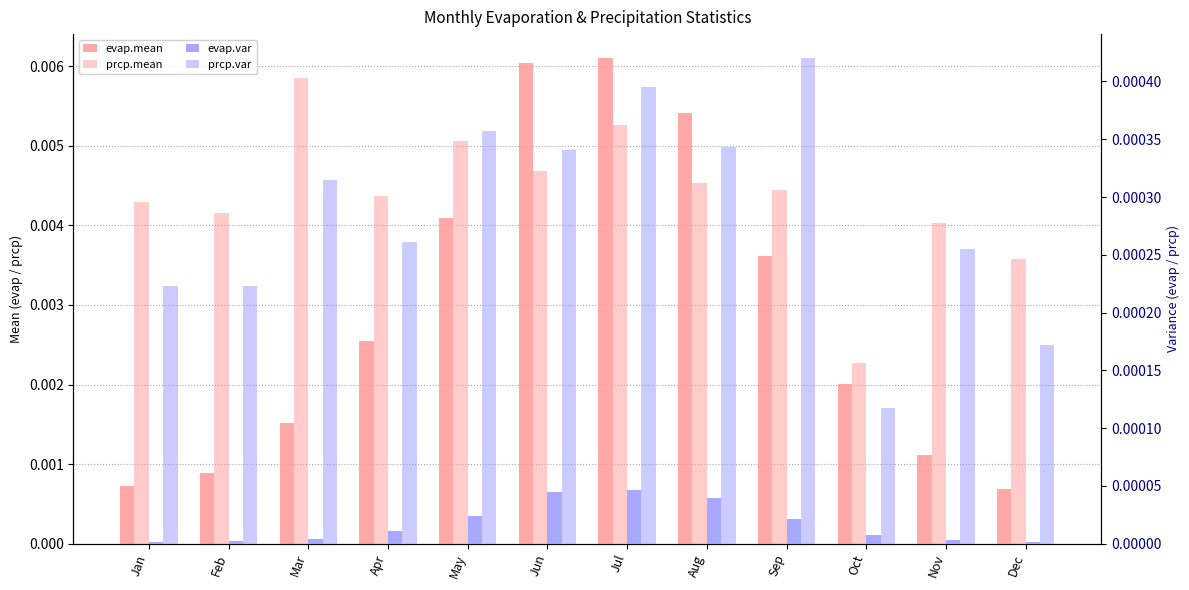

True or false: evap.mean has a value of 0.0 at Nov.

True